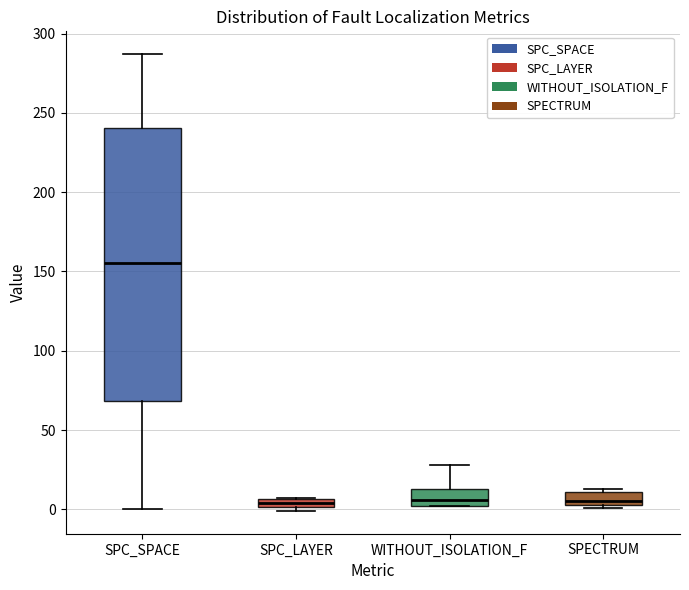

Where is the upper edge of the box for SPECTRUM on the y-axis? The values are not printed on the chart, so give them approximately, as read against the axis.

10